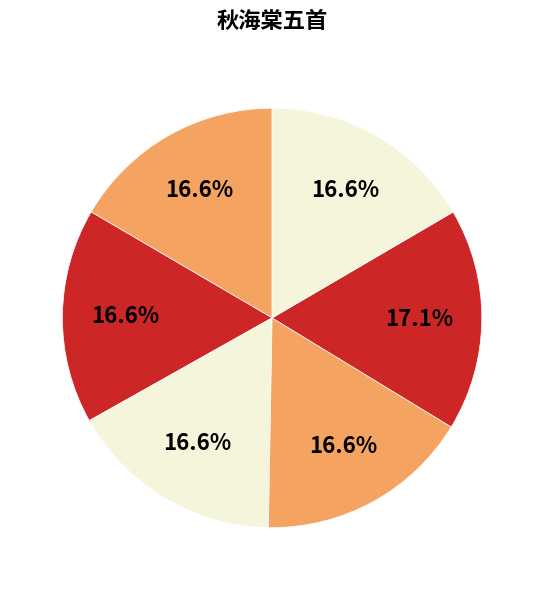

How many segments does this pie chart have?

6